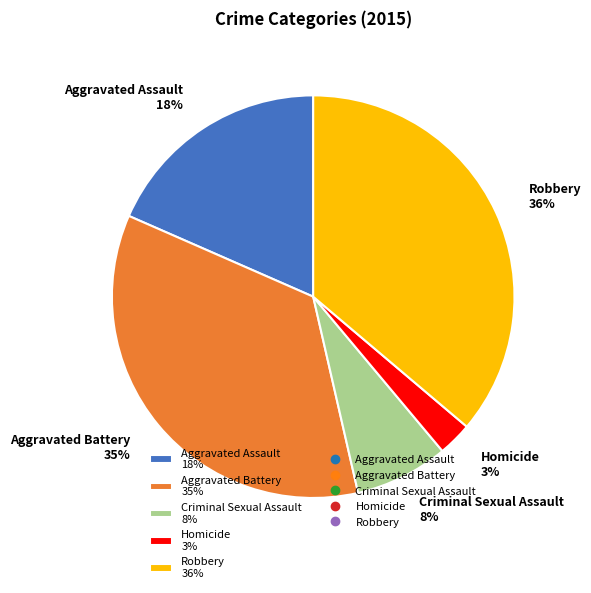

To the nearest percent, what percentage of the pie is Robbery?

36%